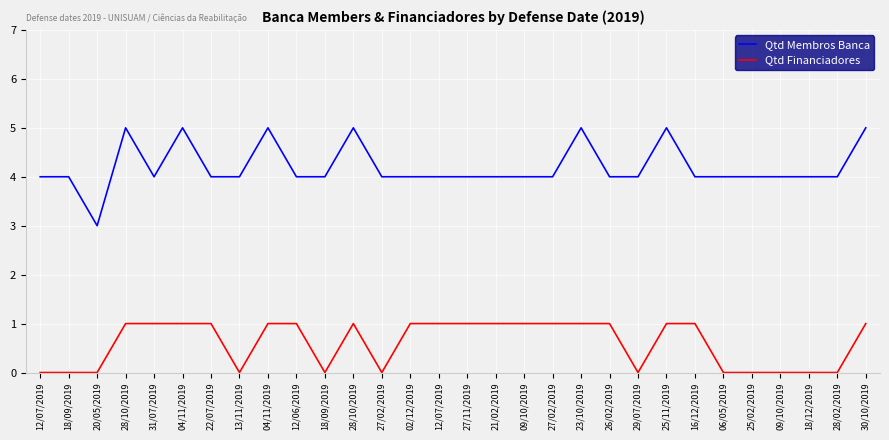

What is the label of the 30th point from the left?

30/10/2019